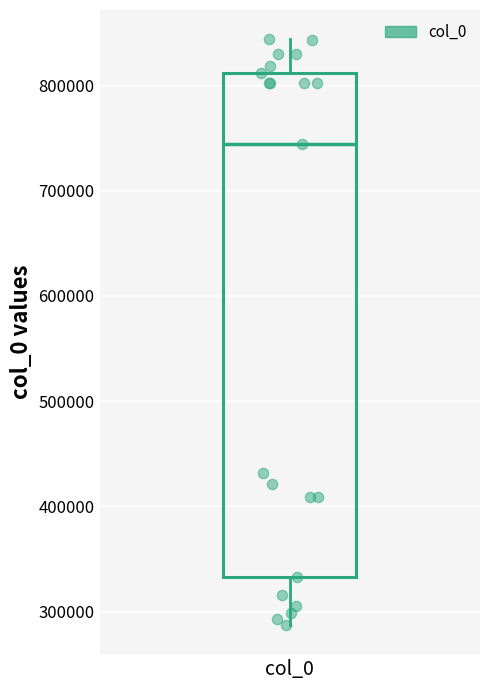

Transcribe this box plot: give where the median line is, the range the box spans, and where the two whiskers end, as read against the y-axis. The values are not printed on the chart, so give them approximately, as read against the axis.

median 740000, box 330000 to 810000, whiskers 290000 to 840000